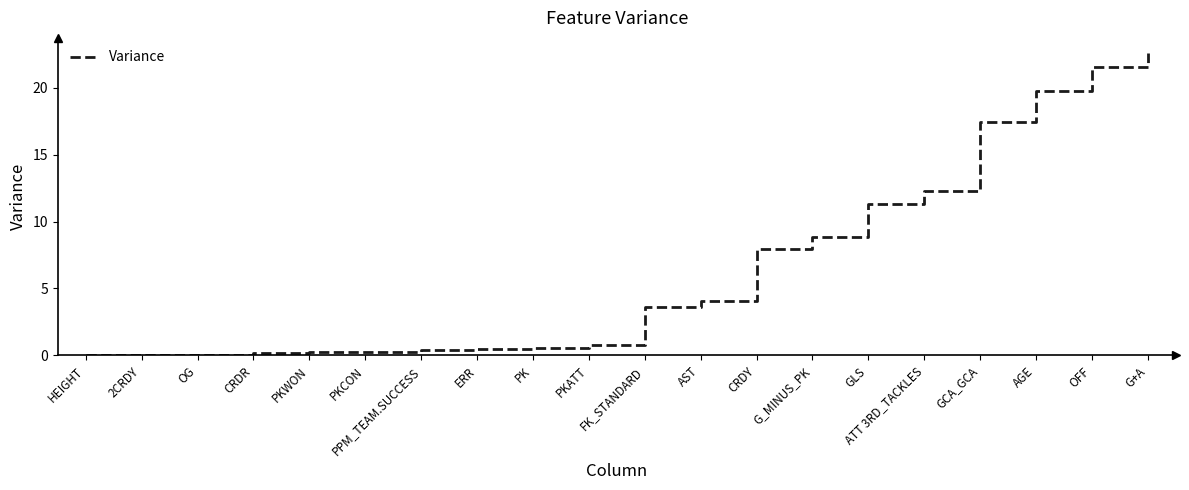

What position from the left is G+A?

20